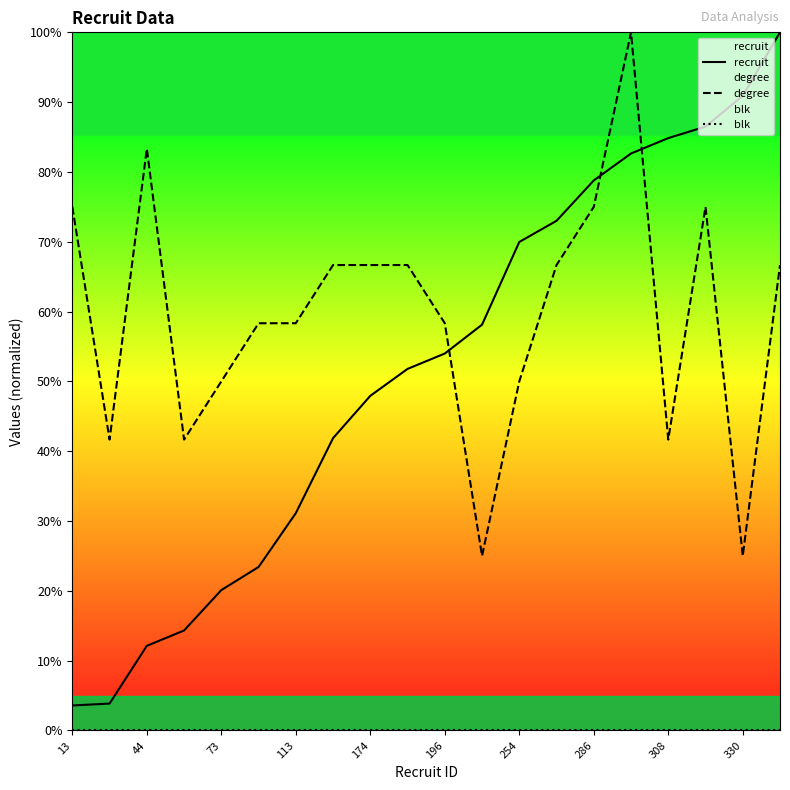

True or false: recruit and degree intersect in this chart.

True